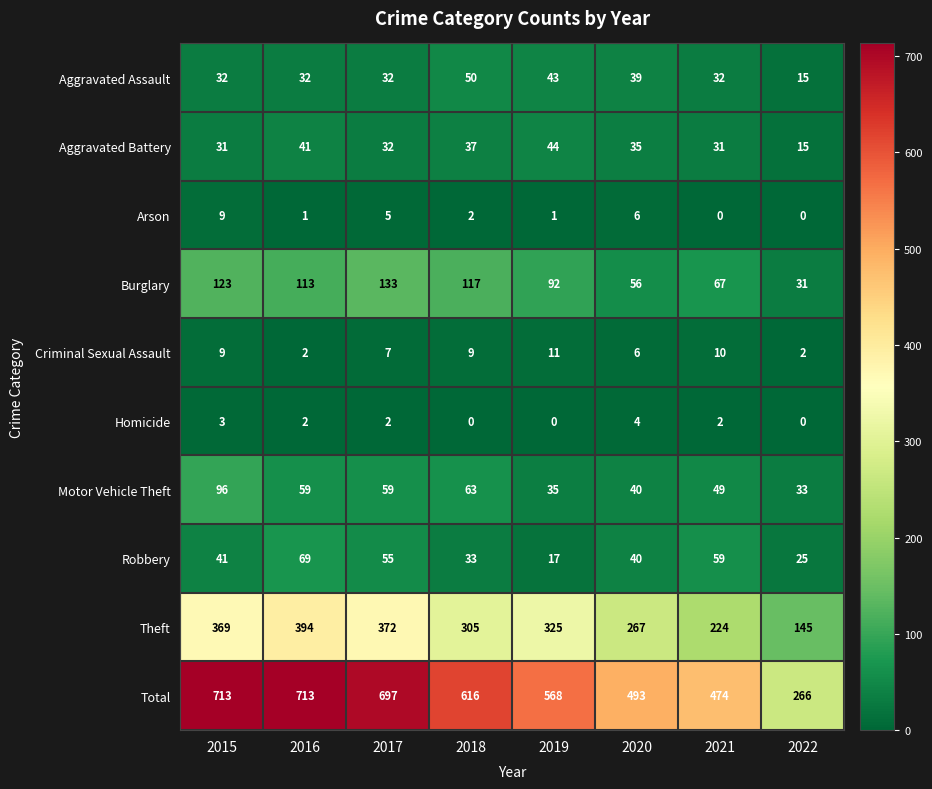

How many data points does each series have?

8